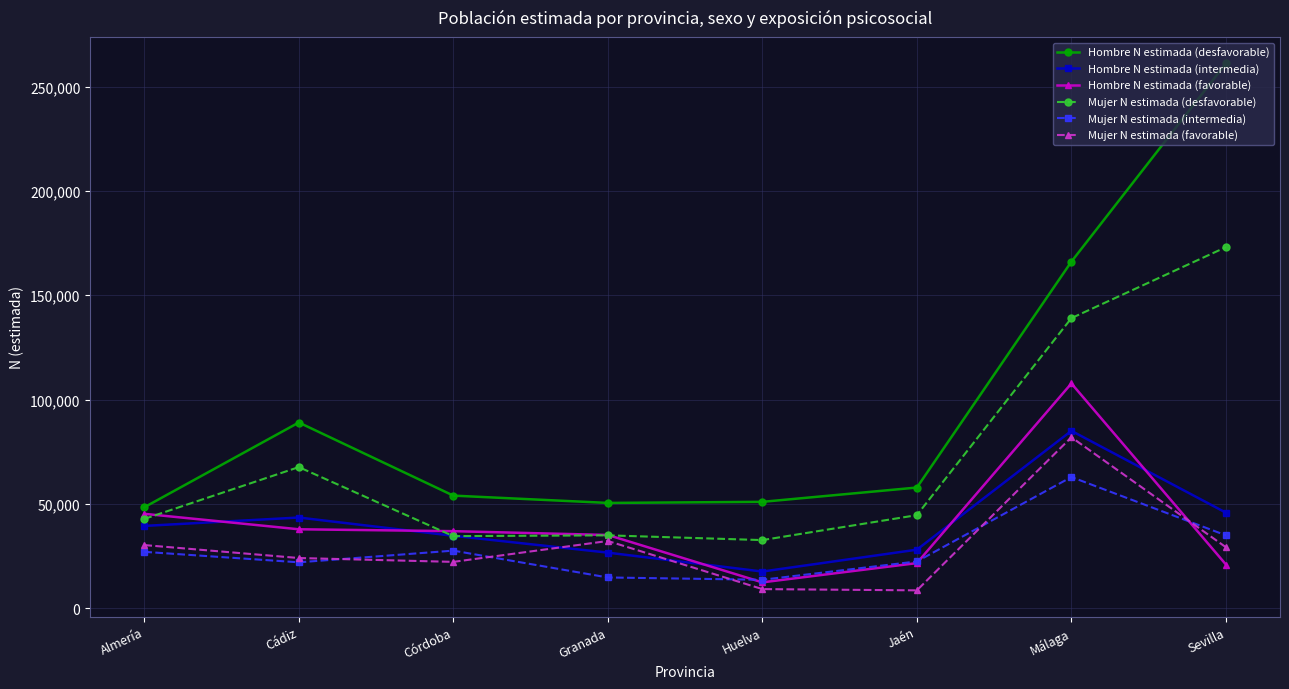

Which series changed the most between Cádiz and Córdoba?

Hombre N estimada (desfavorable)